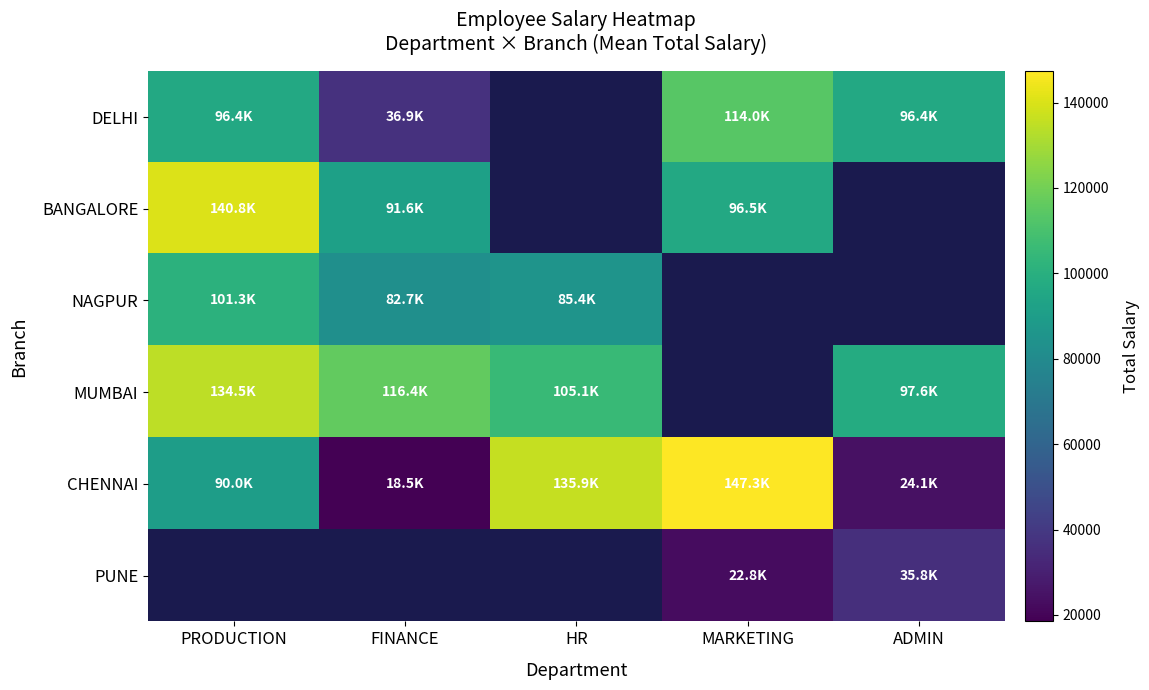

The DELHI series shows 96391.5 at ADMIN. True or false?

True